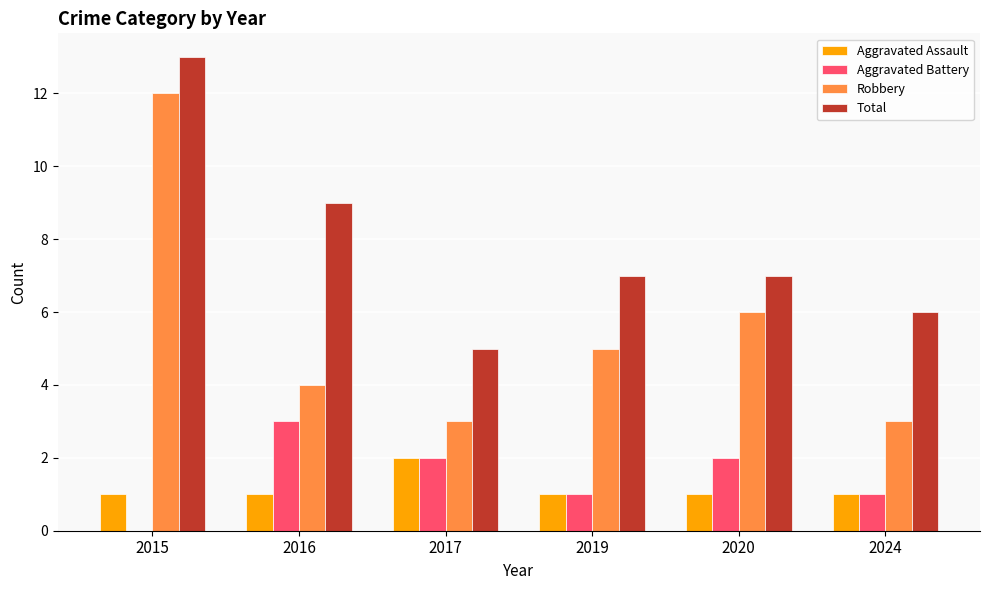

At which label does Robbery first exceed 5?

2015